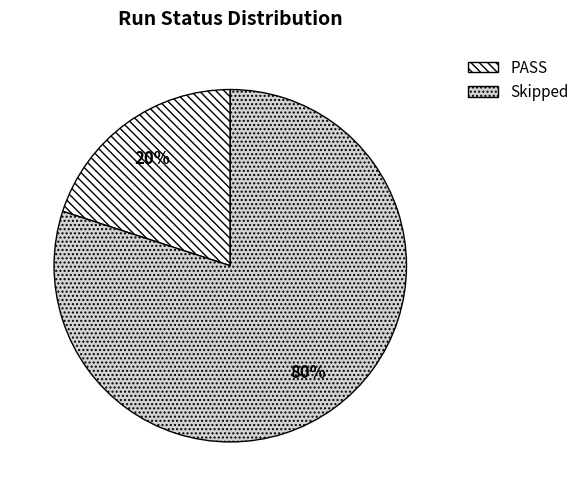

To the nearest percent, what portion does Skipped represent?

80%